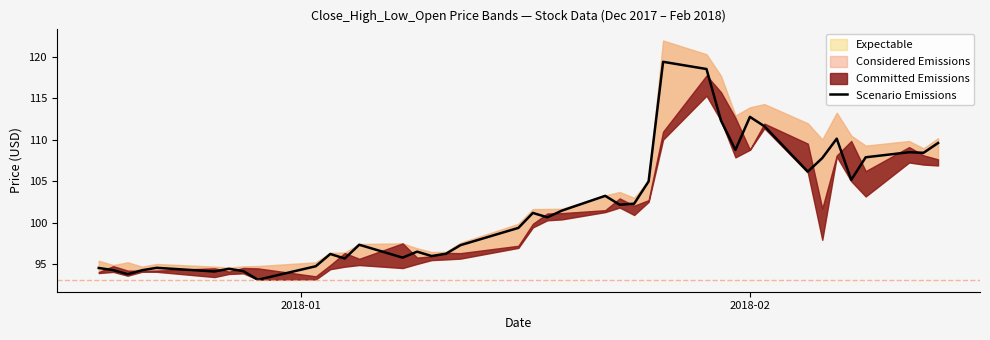

What is the difference between the maximum and minimum values?

26.4